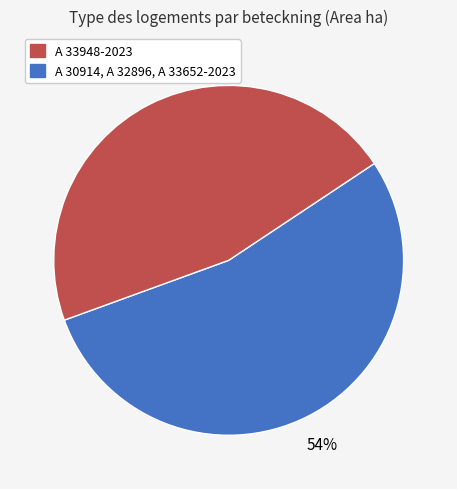

To the nearest percent, what is the difference between the largest and smallest slice percentages?

8%